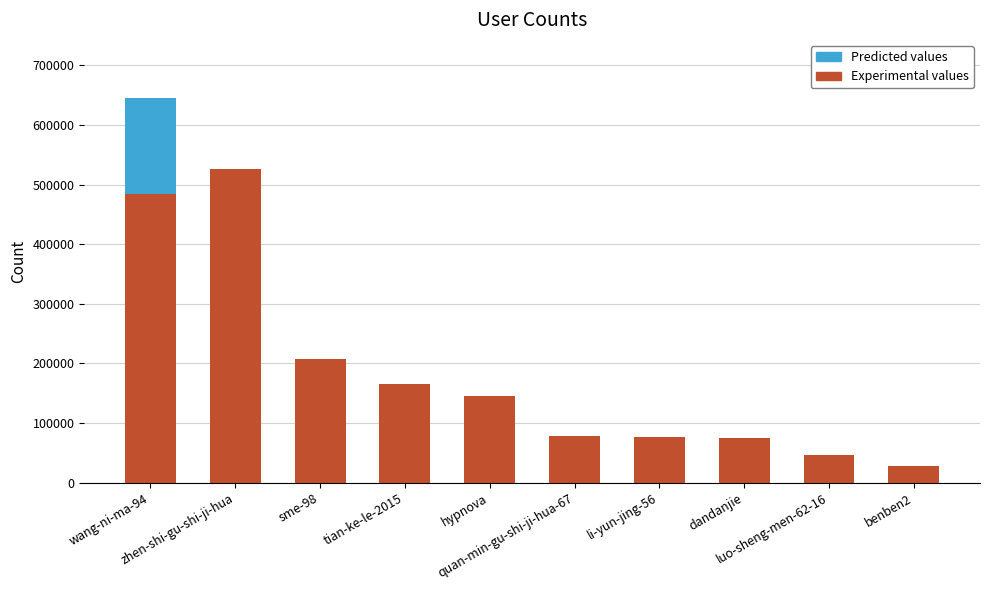

Reading right to left, transcribe all the data shown in this chart.

benben2=27272	luo-sheng-men-62-16=46360	dandanjie=74790	li-yun-jing-56=76515	quan-min-gu-shi-ji-hua-67=78566	hypnova=144550	tian-ke-le-2015=165186	sme-98=207075	zhen-shi-gu-shi-ji-hua=526967	wang-ni-ma-94=646013